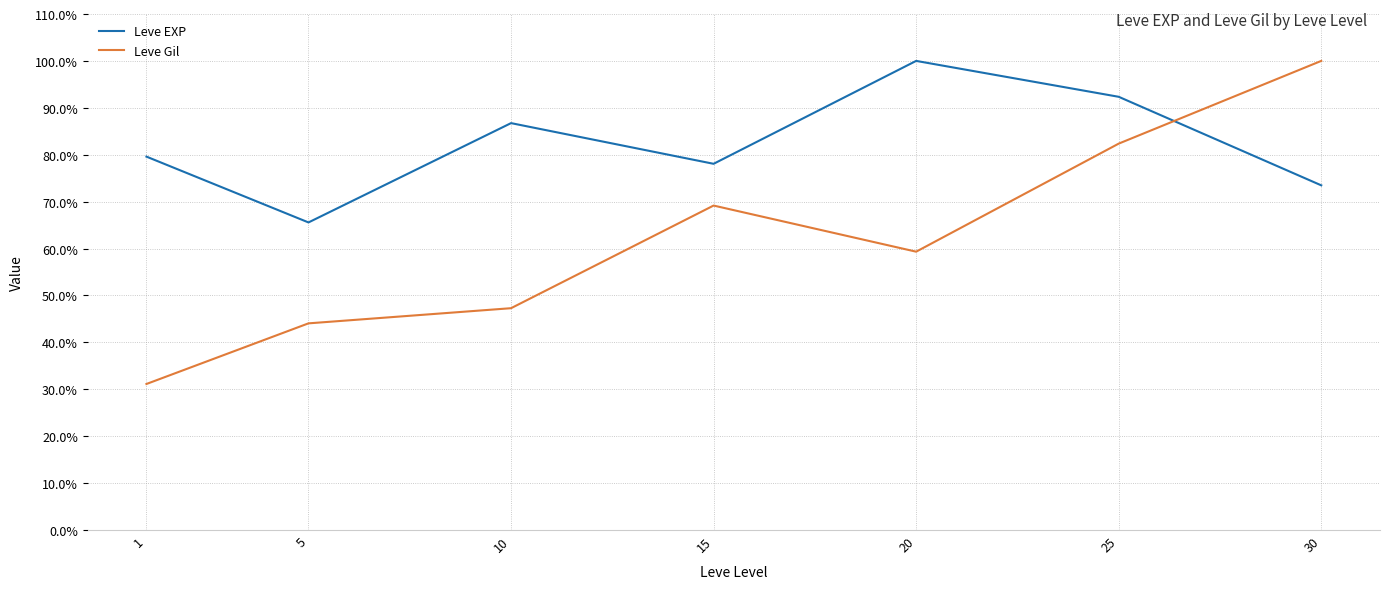

What is the smallest value displayed?

31.1